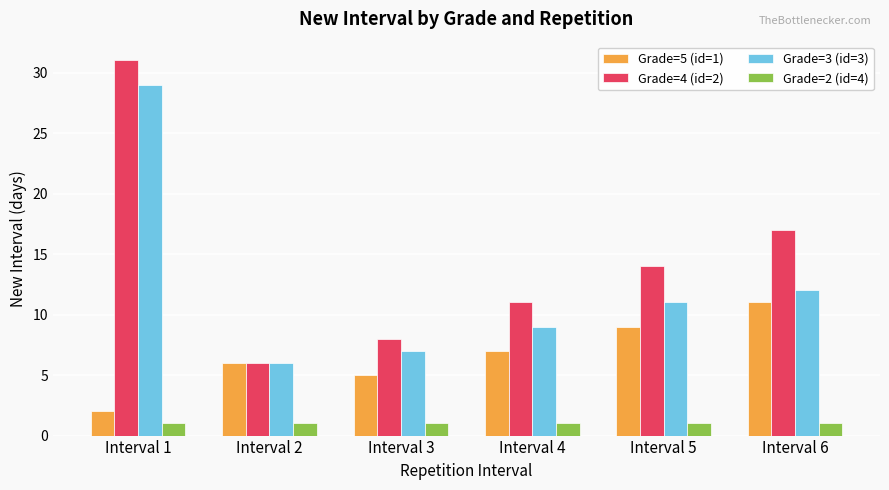

Is the value of Grade=5 (id=1) at Interval 1 greater than the value of Grade=3 (id=3) at Interval 6?

No